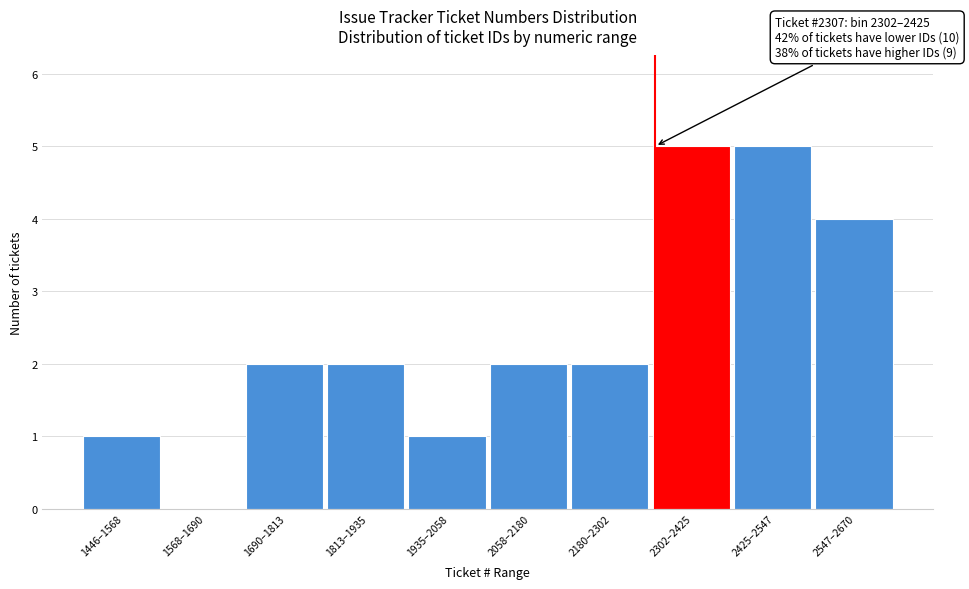

Reading left to right, what are all the values shown in this chart?

1446–1568=1	1568–1690=0	1690–1813=2	1813–1935=2	1935–2058=1	2058–2180=2	2180–2302=2	2302–2425=5	2425–2547=5	2547–2670=4